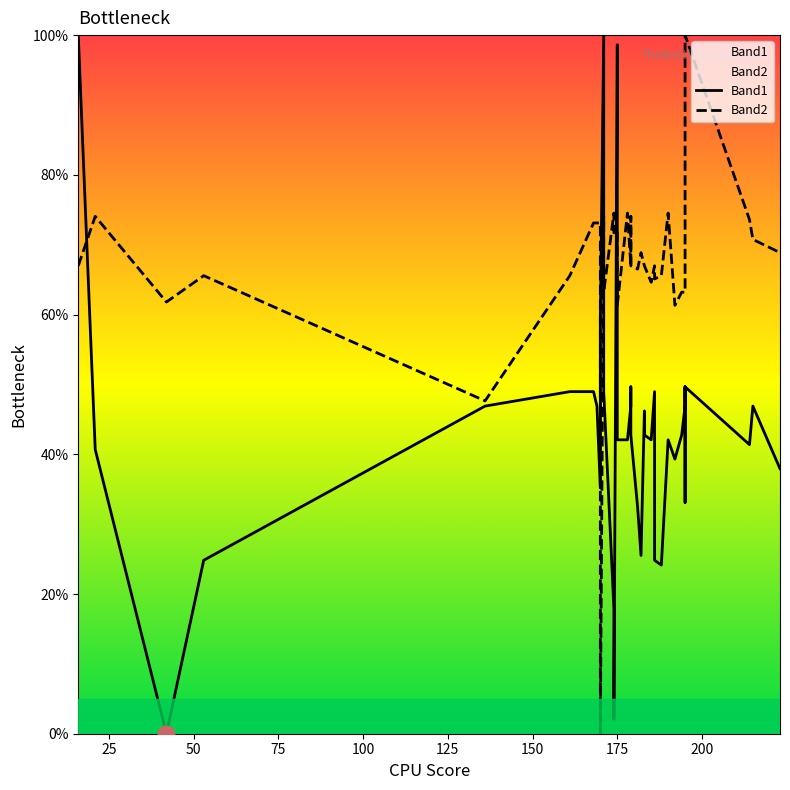

What is the average value of the Band2 series?

66.9